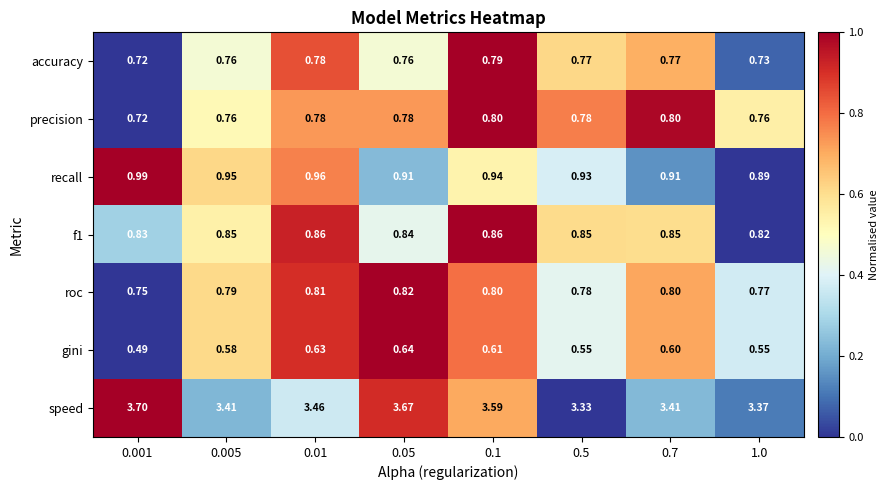

Is the value of roc at 0.005 greater than the value of f1 at 1.0?

No